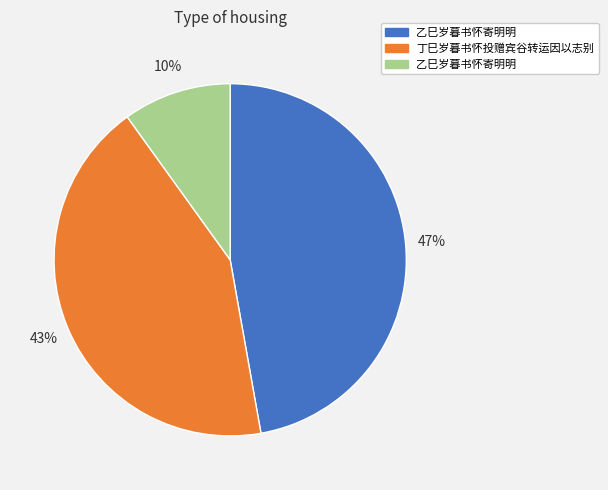

To the nearest percent, what is the average slice percentage?

33%